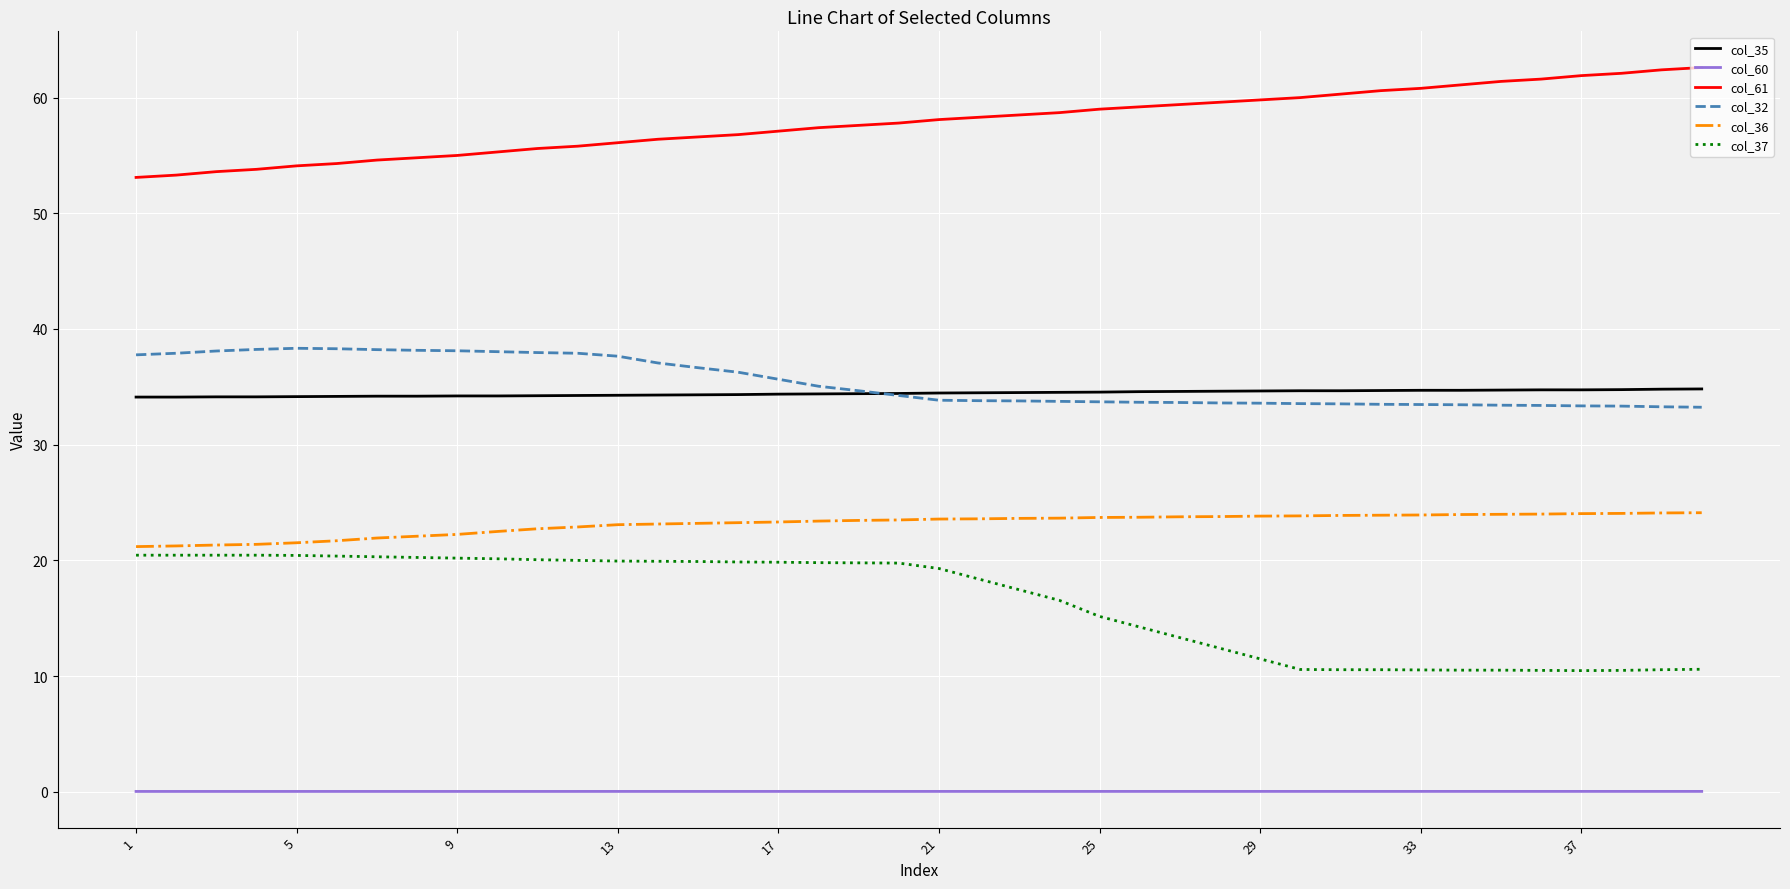

True or false: col_32 and col_37 intersect in this chart.

False